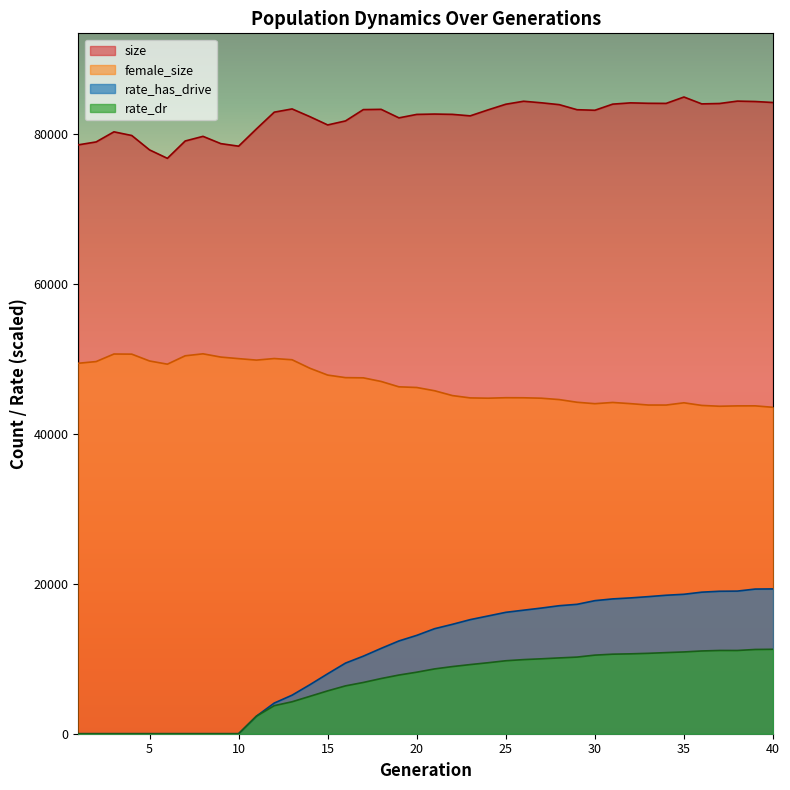

How many lines are shown in the chart?

4